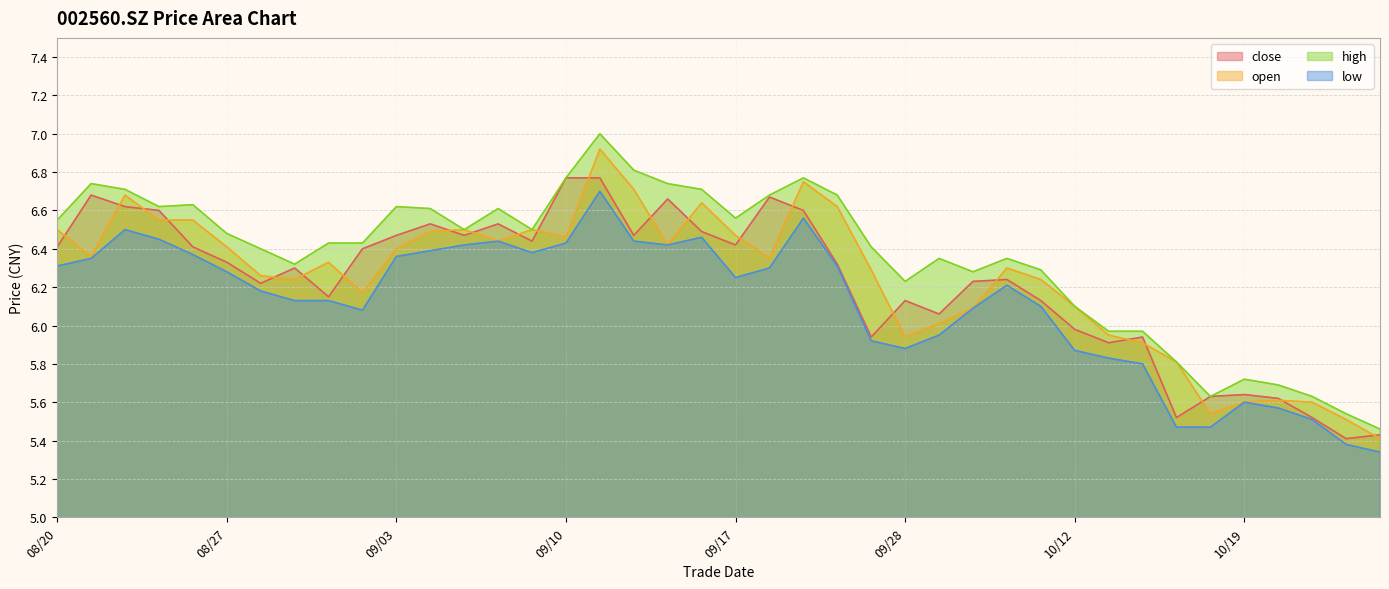

How many values in the close series exceed 6?

29